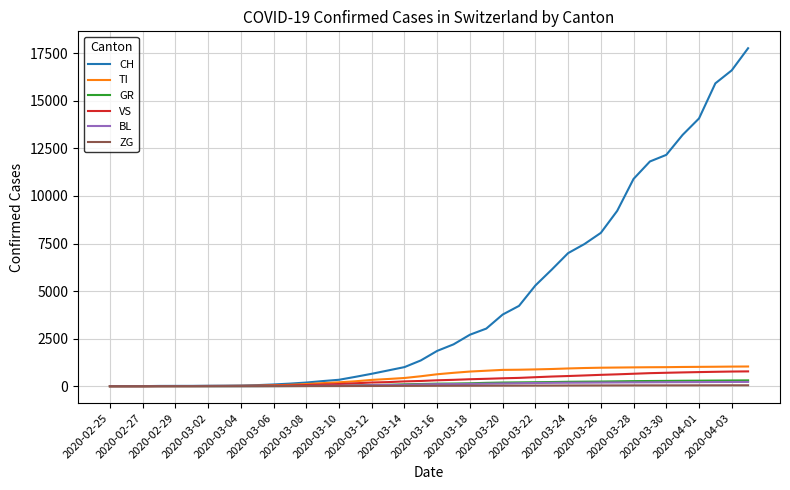

Which series has the largest total across all categories?

CH